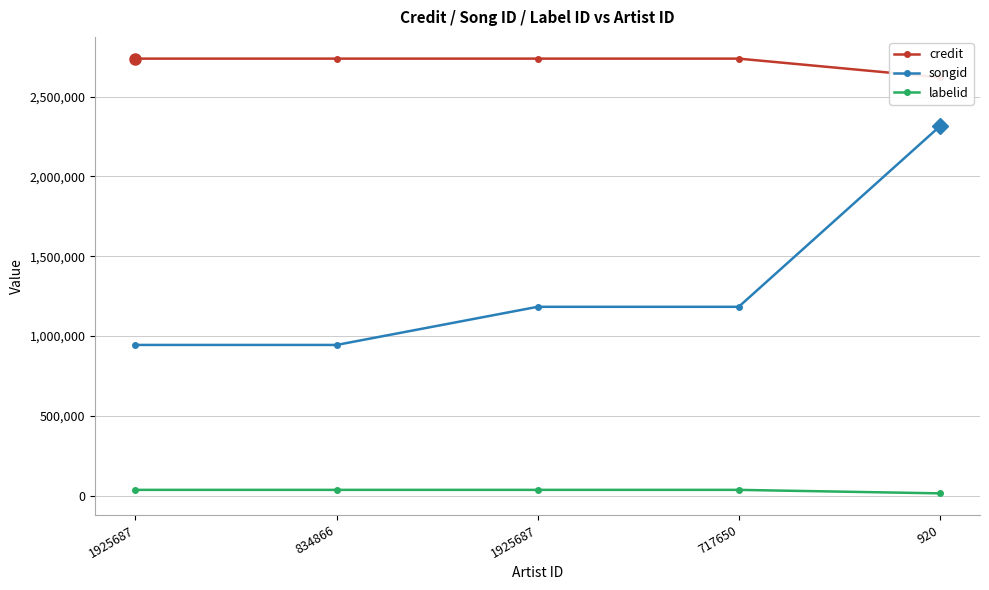

What is the sum of the credit values at 717650 and 1925687?

5475313